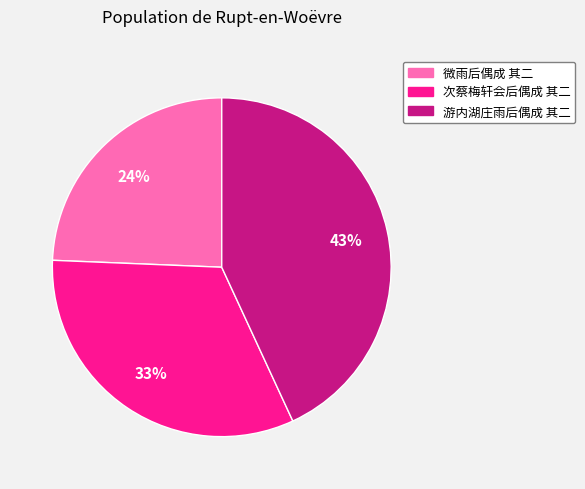

Does 微雨后偶成 其二 account for over 50% of the chart?

No